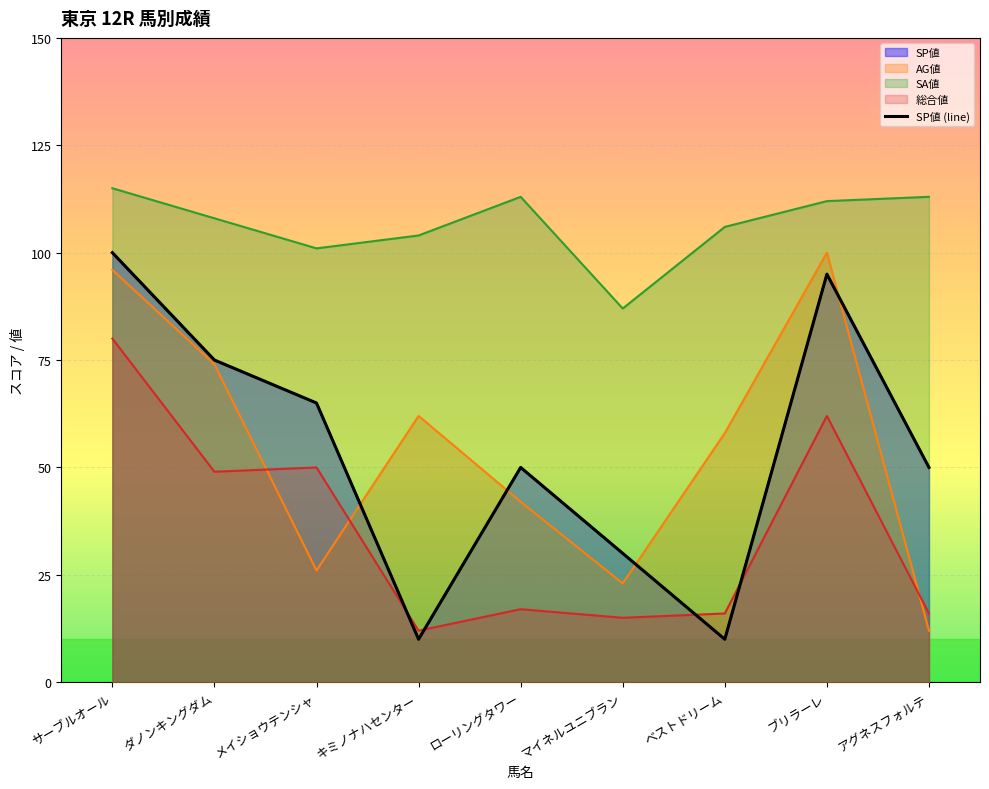

What is the label of the 9th point from the right?

サーブルオール